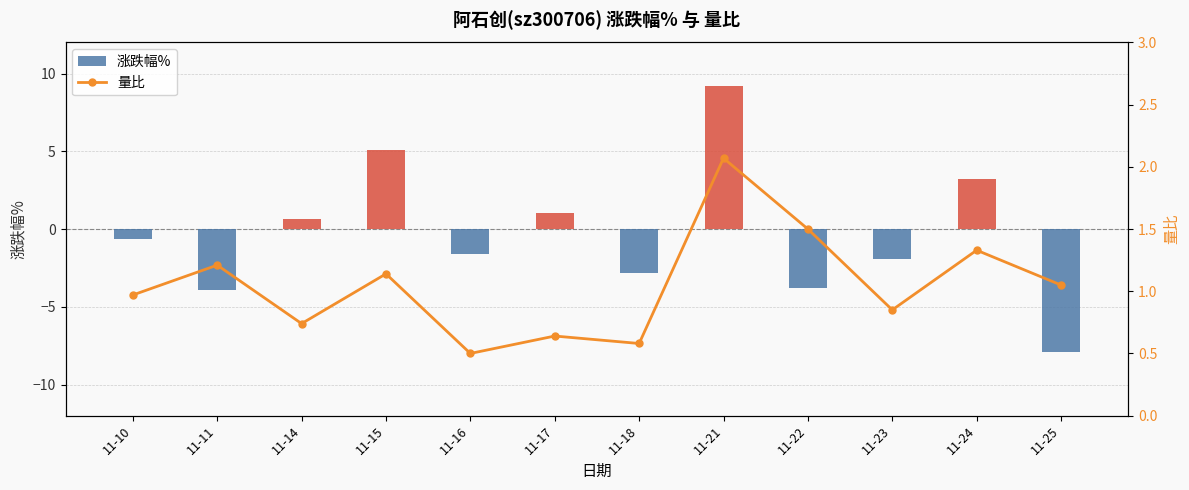

Does the chart contain any negative values?

Yes